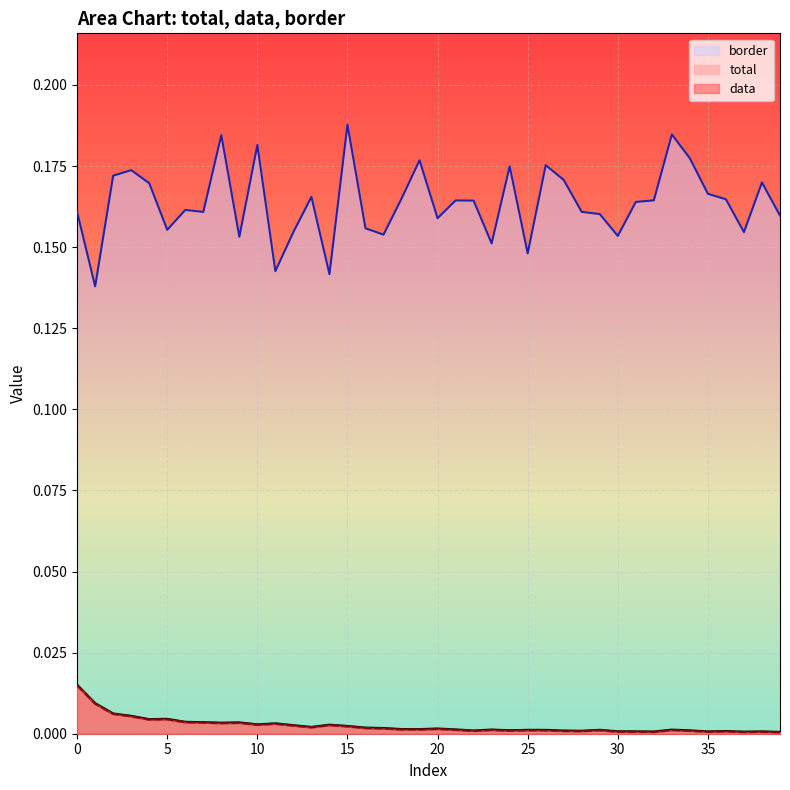

At which label is border closest to 0?

1